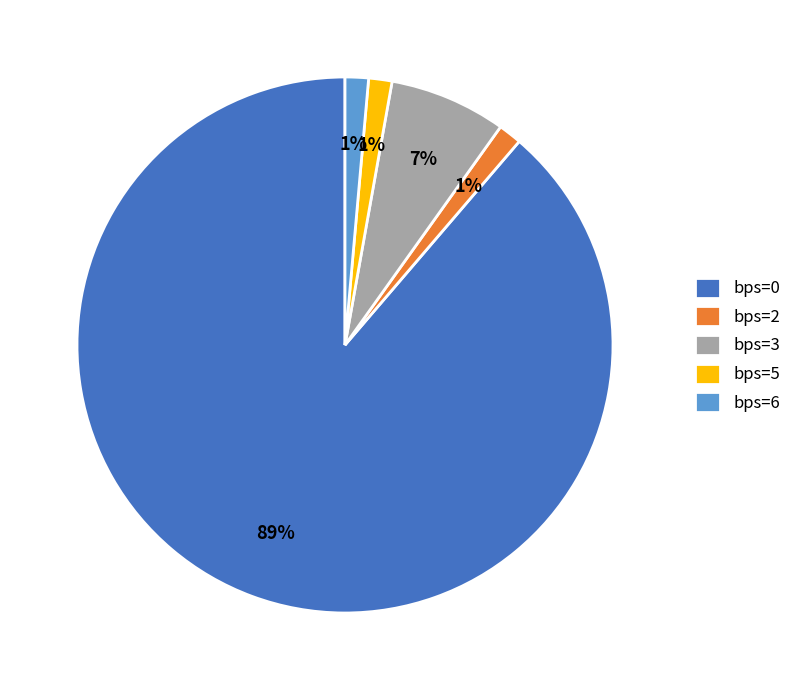

To the nearest percent, what is the average slice percentage?

20%